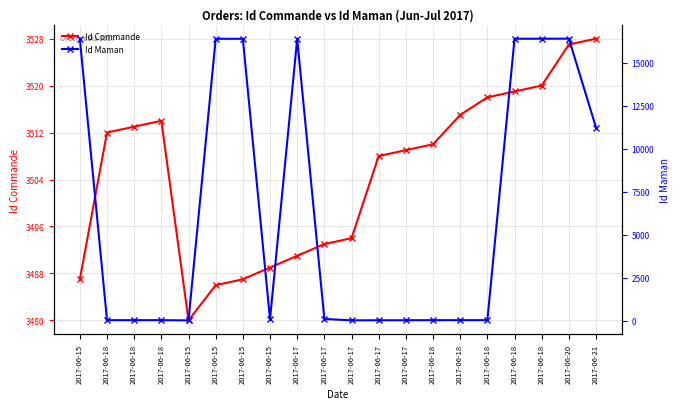

Rank the categories by Id Maman value from highest to lowest.

2017-06-20, 2017-06-18, 2017-06-18, 2017-06-17, 2017-06-15, 2017-06-15, 2017-06-15, 2017-06-21, 2017-06-17, 2017-06-15, 2017-06-18, 2017-06-18, 2017-06-18, 2017-06-18, 2017-06-18, 2017-06-18, 2017-06-17, 2017-06-17, 2017-06-17, 2017-06-15